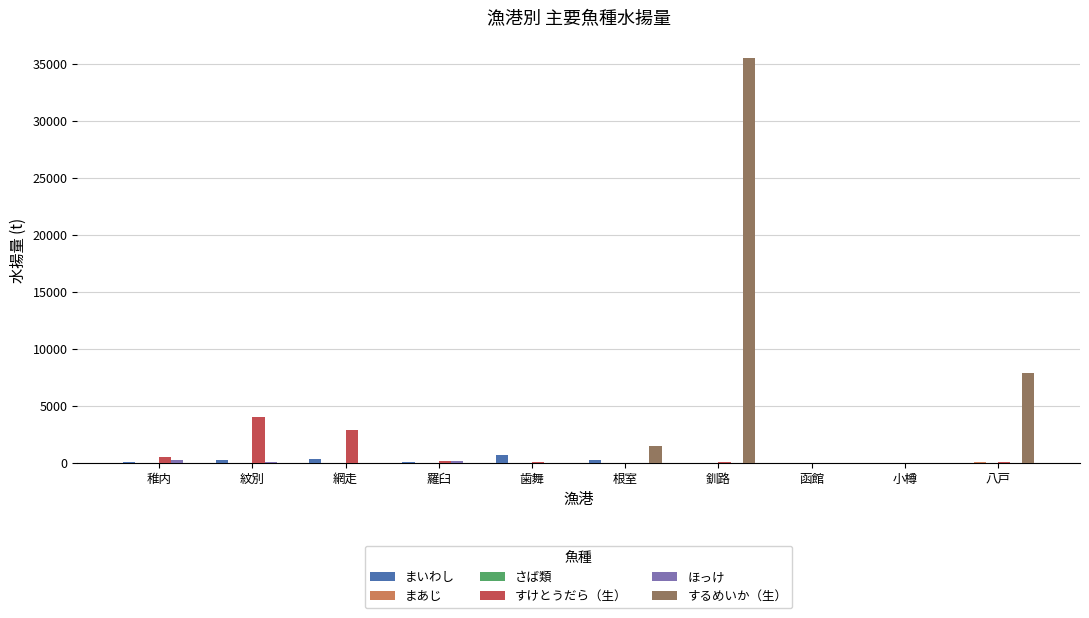

What is the sum of the まいわし values at 根室 and 八戸?

243.6